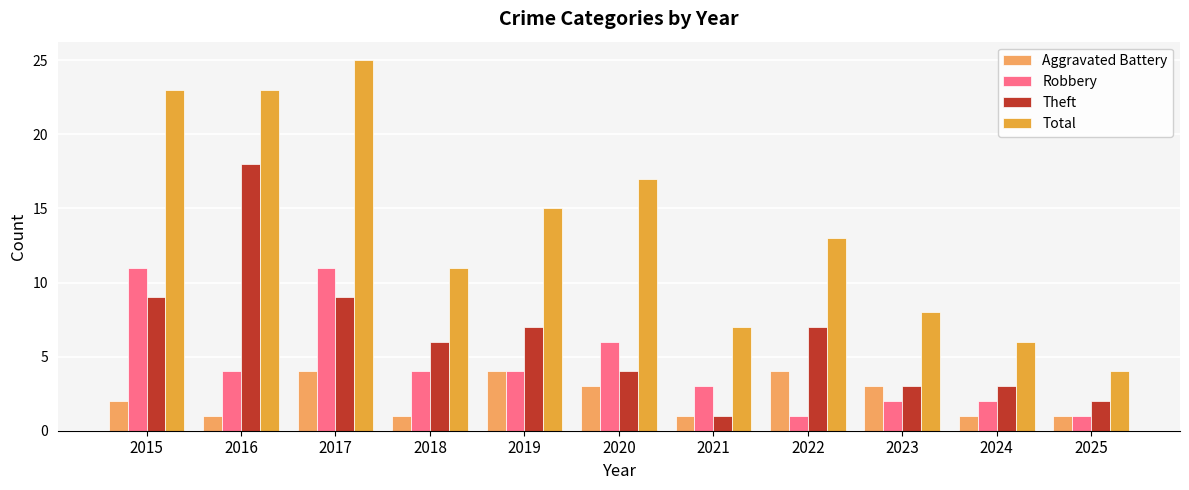

What is the maximum value for Robbery?

11